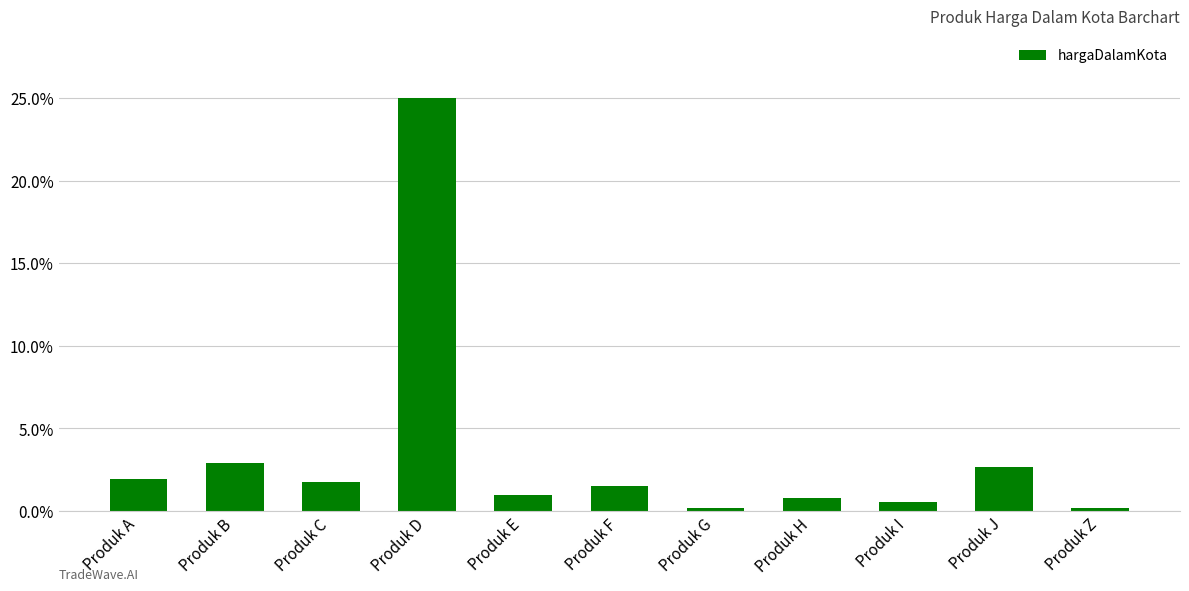

What is the change in value from Produk A to Produk J?

+400